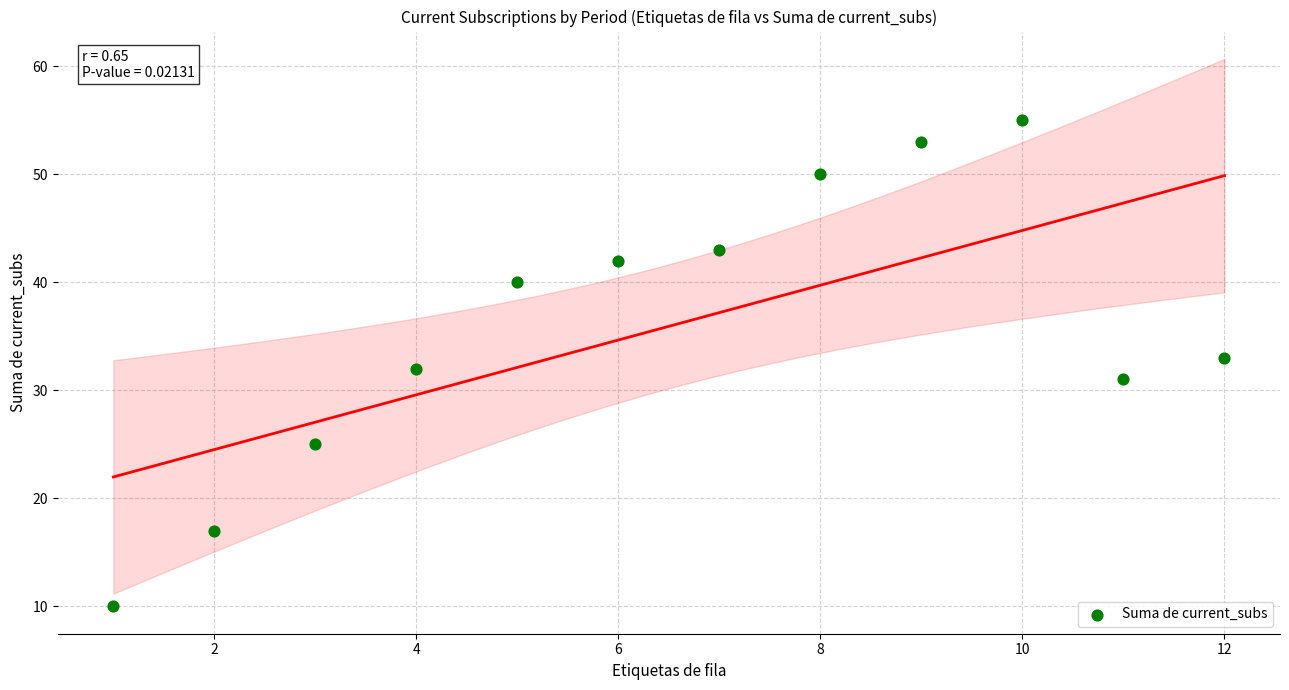

What is the range of X values (max minus min)?

11